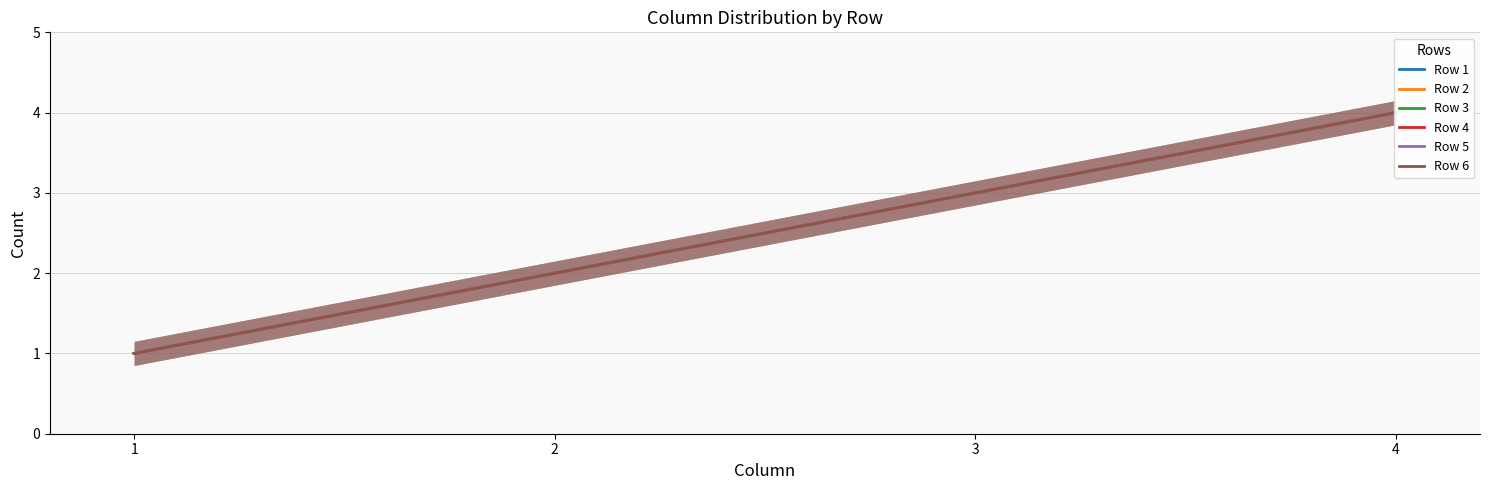

Is it true that Row 1 equals 3 at 3?

True